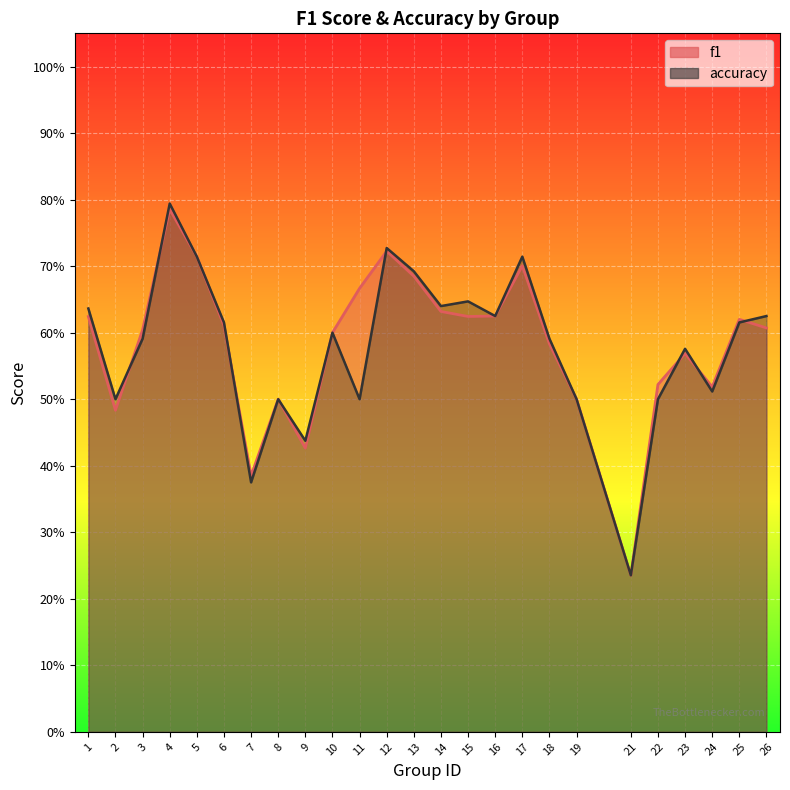

How many times do accuracy and f1 cross each other?

7